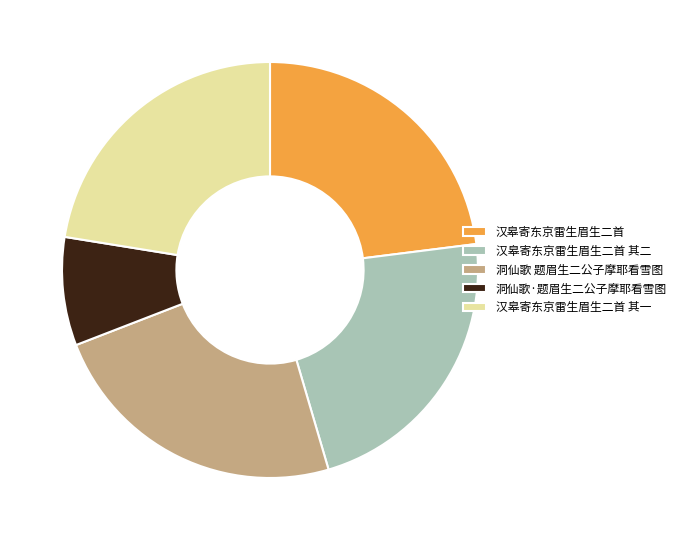

Does 洞仙歌·题眉生二公子摩耶看雪图 account for over 50% of the chart?

No